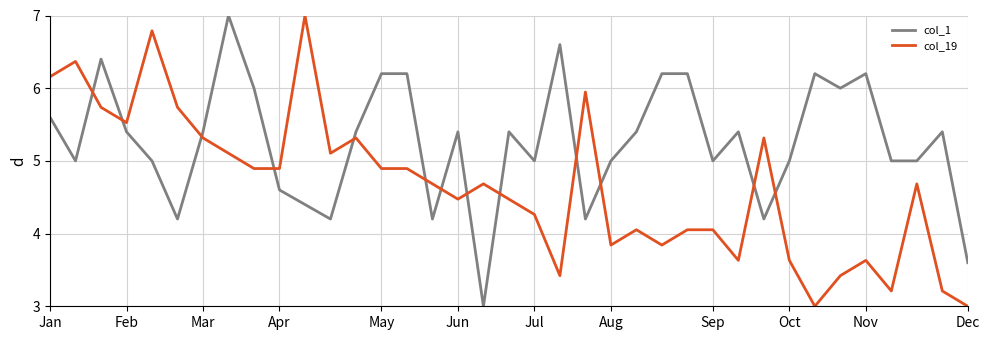

True or false: col_1 and col_19 intersect in this chart.

True